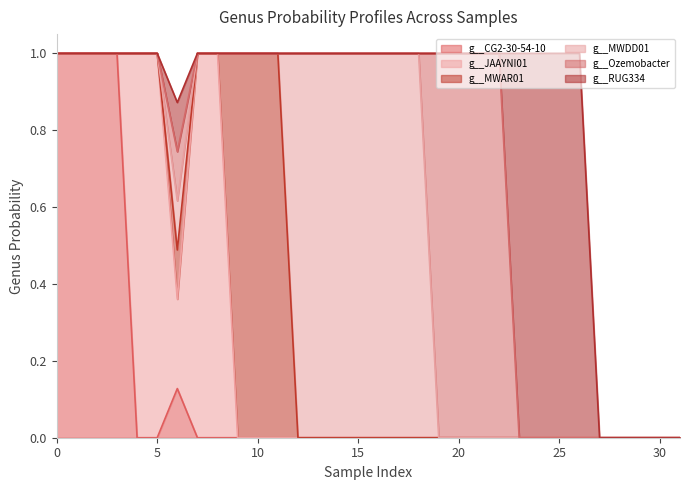

Reading left to right, list all the values displayed in this chart.

g__CG2-30-54-10: 1.0	1.0	1.0	1.0	0.0	0.0	0.1	0.0	0.0	0.0	0.0	0.0	0.0	0.0	0.0	0.0	0.0	0.0	0.0	0.0	0.0	0.0	0.0	0.0	0.0	0.0	0.0	0.0	0.0	0.0	0.0	0.0
g__JAAYNI01: 0.0	0.0	0.0	0.0	1.0	1.0	0.2	1.0	1.0	0.0	0.0	0.0	0.0	0.0	0.0	0.0	0.0	0.0	0.0	0.0	0.0	0.0	0.0	0.0	0.0	0.0	0.0	0.0	0.0	0.0	0.0	0.0
g__MWAR01: 0.0	0.0	0.0	0.0	0.0	0.0	0.1	0.0	0.0	1.0	1.0	1.0	0.0	0.0	0.0	0.0	0.0	0.0	0.0	0.0	0.0	0.0	0.0	0.0	0.0	0.0	0.0	0.0	0.0	0.0	0.0	0.0
g__MWDD01: 0.0	0.0	0.0	0.0	0.0	0.0	0.1	0.0	0.0	0.0	0.0	0.0	1.0	1.0	1.0	1.0	1.0	1.0	1.0	0.0	0.0	0.0	0.0	0.0	0.0	0.0	0.0	0.0	0.0	0.0	0.0	0.0
g__Ozemobacter: 0.0	0.0	0.0	0.0	0.0	0.0	0.1	0.0	0.0	0.0	0.0	0.0	0.0	0.0	0.0	0.0	0.0	0.0	0.0	1.0	1.0	1.0	1.0	0.0	0.0	0.0	0.0	0.0	0.0	0.0	0.0	0.0
g__RUG334: 0.0	0.0	0.0	0.0	0.0	0.0	0.1	0.0	0.0	0.0	0.0	0.0	0.0	0.0	0.0	0.0	0.0	0.0	0.0	0.0	0.0	0.0	0.0	1.0	1.0	1.0	1.0	0.0	0.0	0.0	0.0	0.0